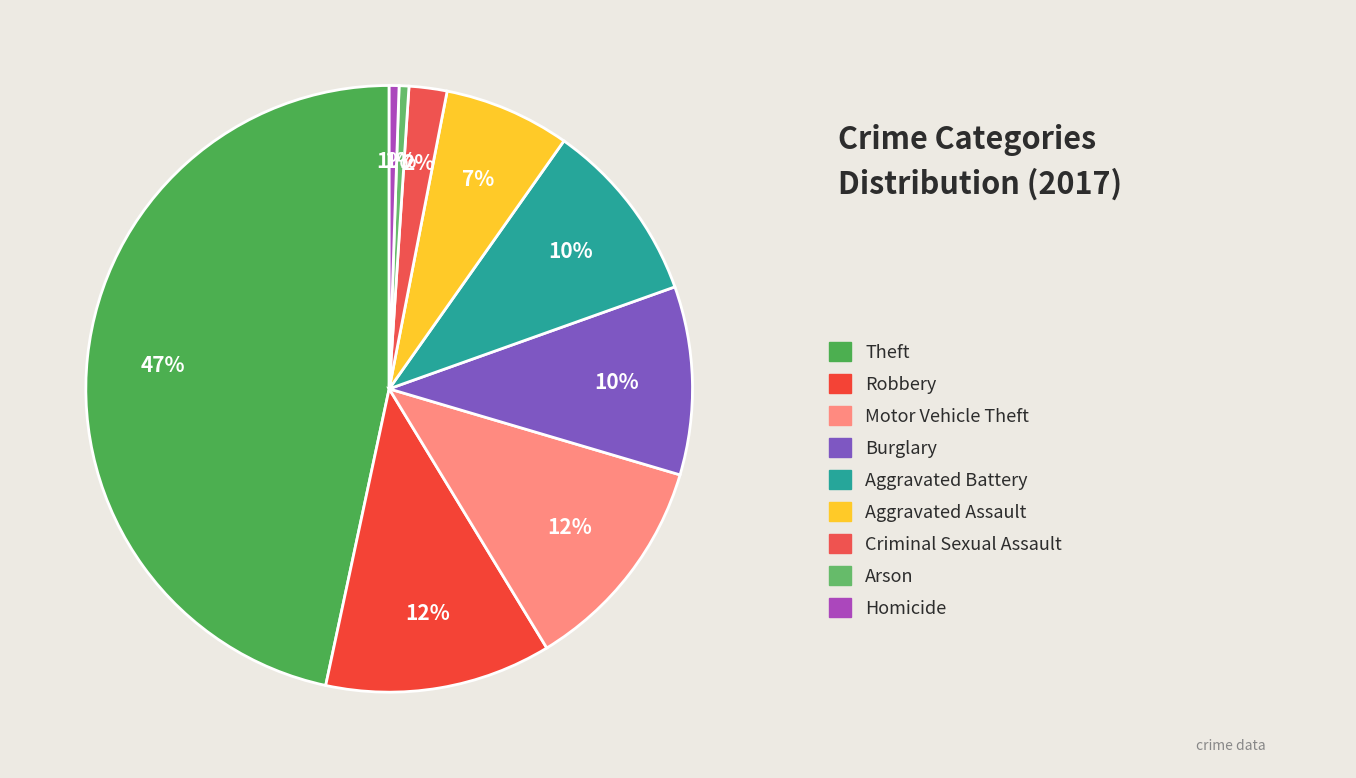

How many slices are in this pie chart?

9